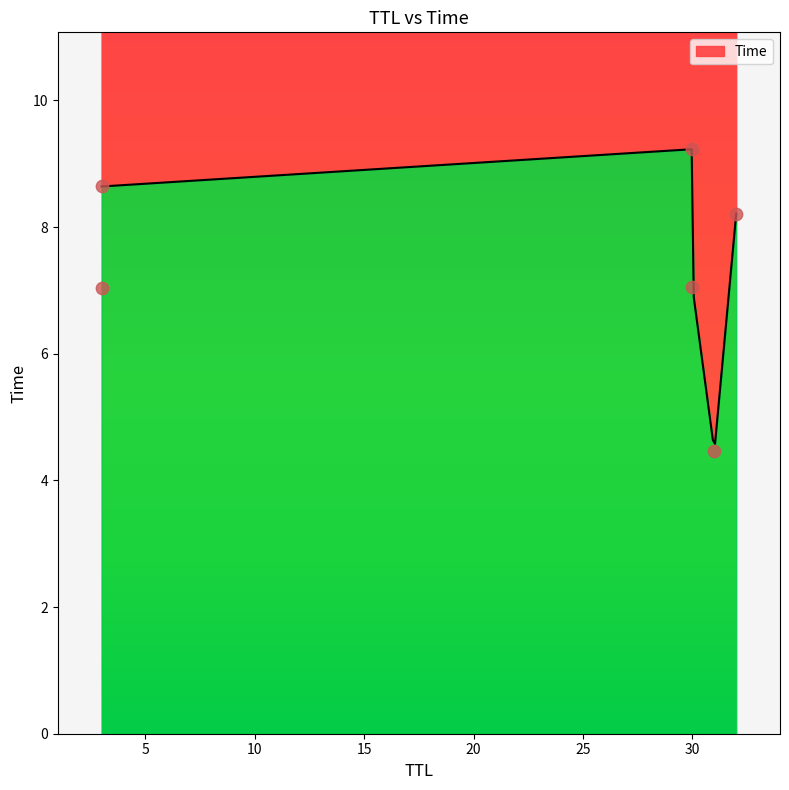

Approximately how many times larger is the value at 3 compared to 3?

0.8